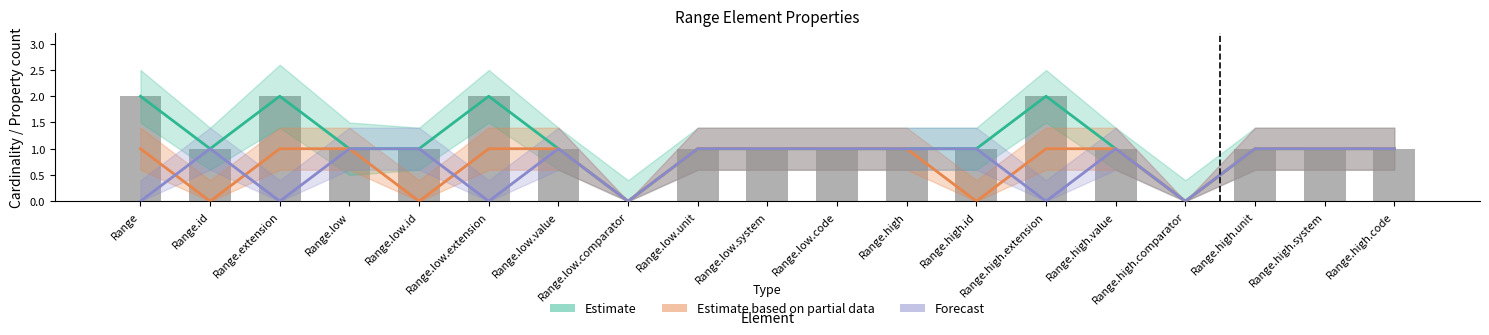

Does the chart contain stacked bars?

No